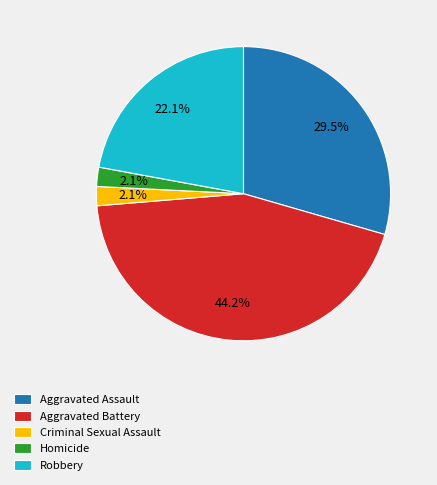

How many segments does this pie chart have?

5